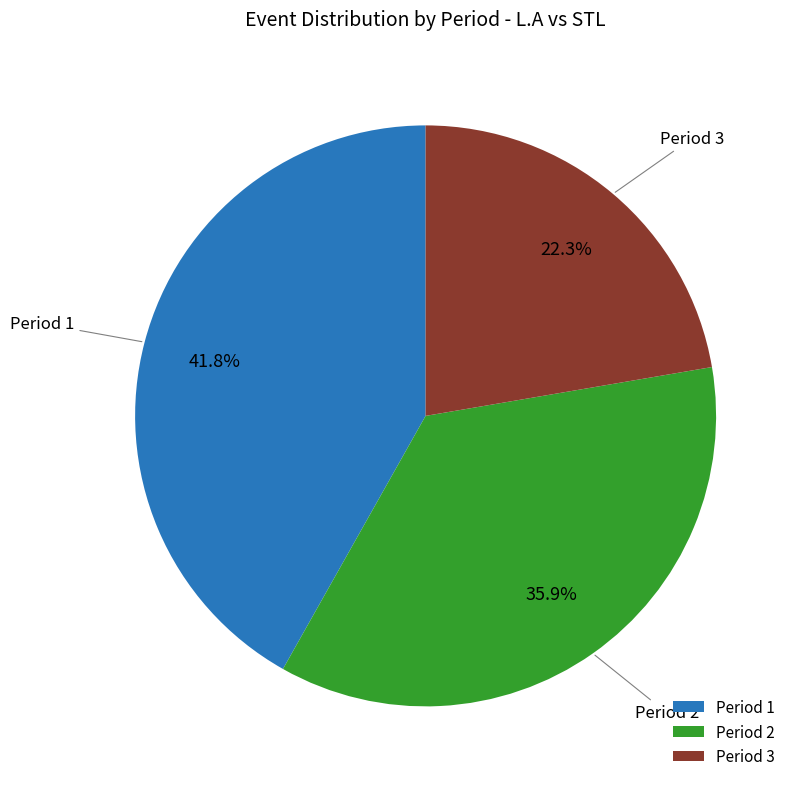

Between Period 2 and Period 1, which is larger?

Period 1